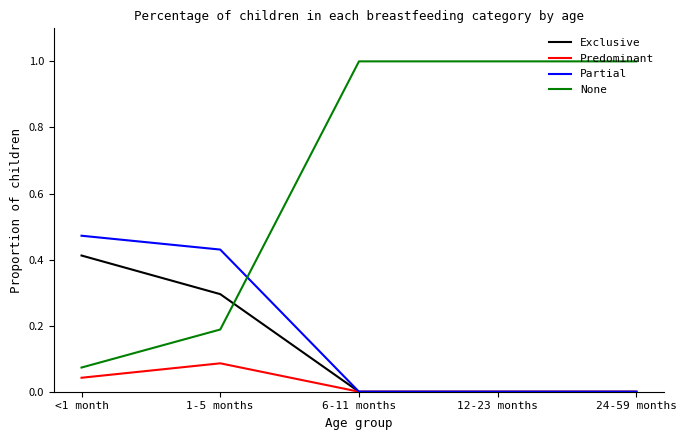

List the series in order of their peak value, highest first.

None, Partial, Exclusive, Predominant